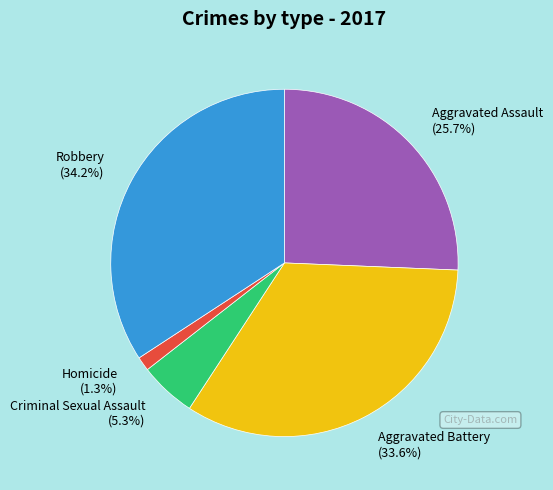

To the nearest percent, what percentage of the pie is Homicide?

1%